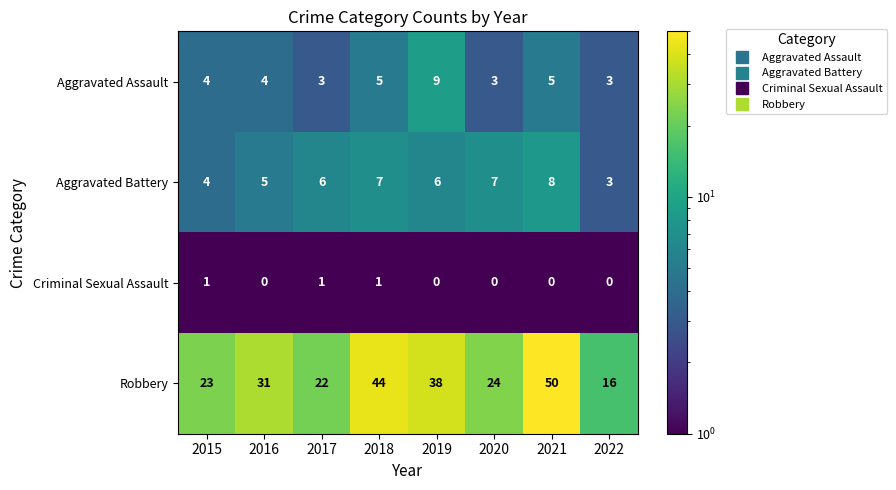

What is the approximate value of Aggravated Battery at 2021?

8